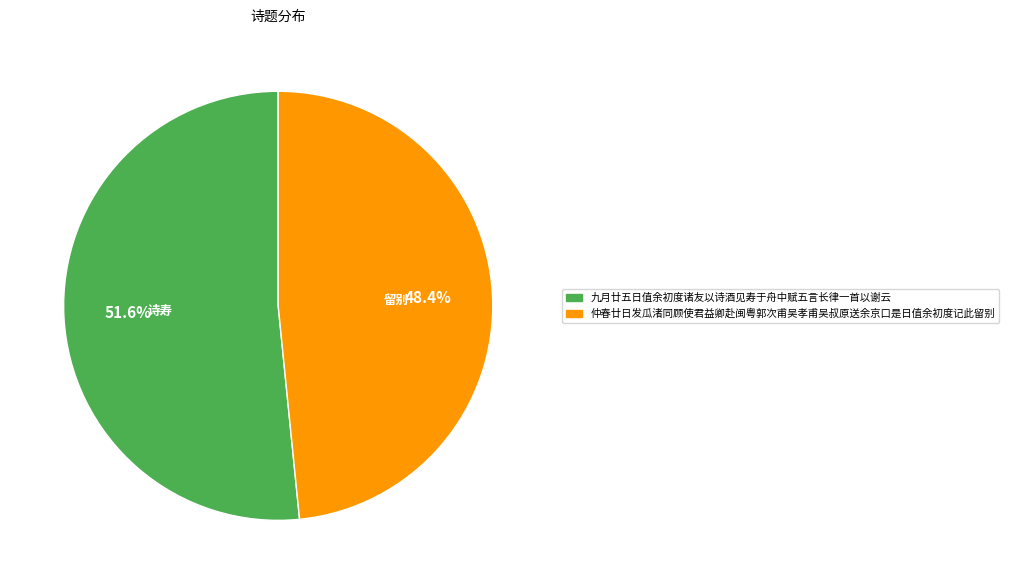

Is there a majority slice in this chart?

Yes